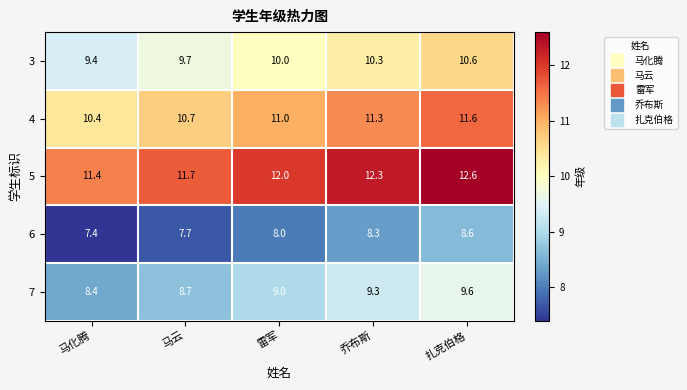

Is it true that 6 equals 1.8 at 乔布斯?

False